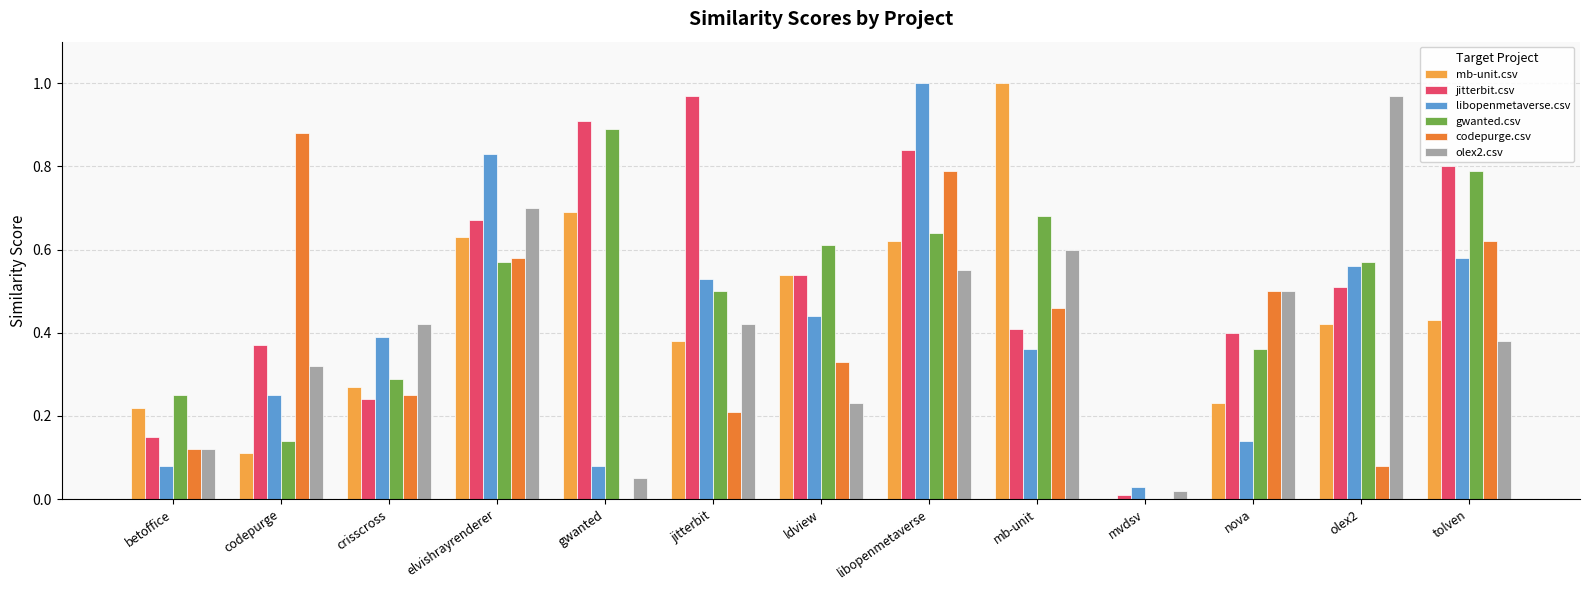

What is the sum of the jitterbit.csv values at ldview and olex2?

1.1